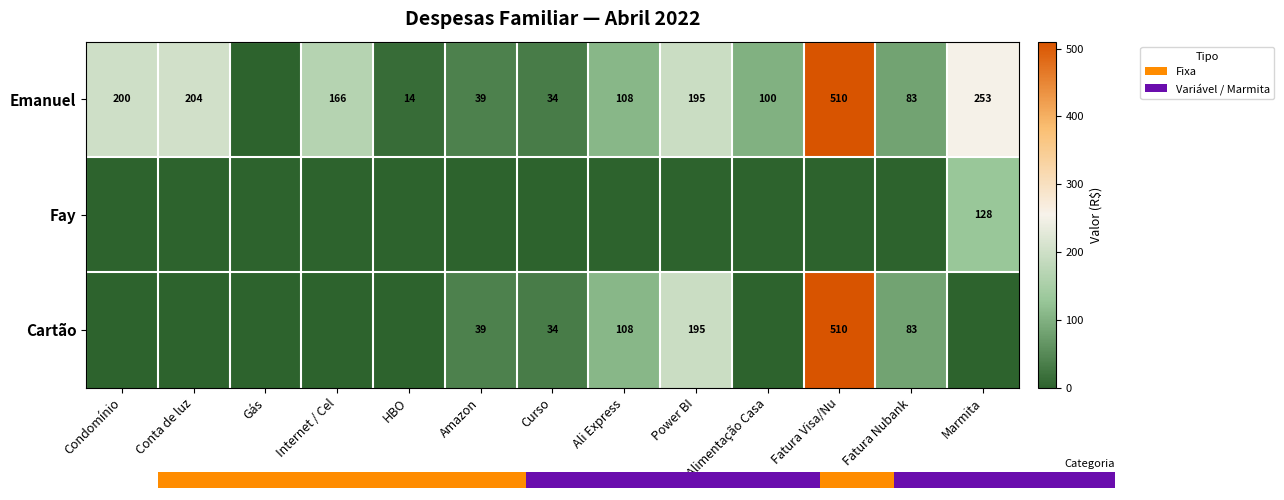

What is the difference between the Emanuel values at Curso and Condomínio?

166